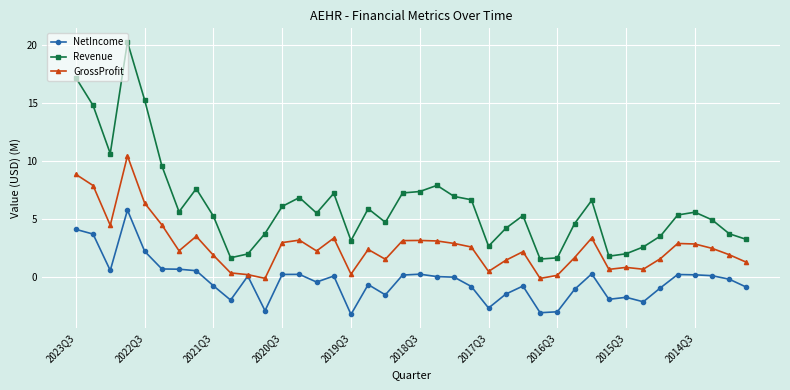

What is the maximum value for GrossProfit?

10.5